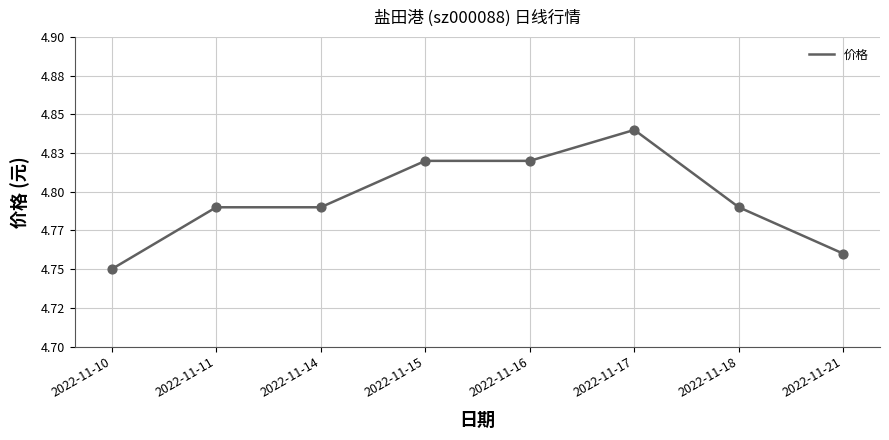

What is the ratio of the value at 2022-11-16 to the value at 2022-11-15?

1.0